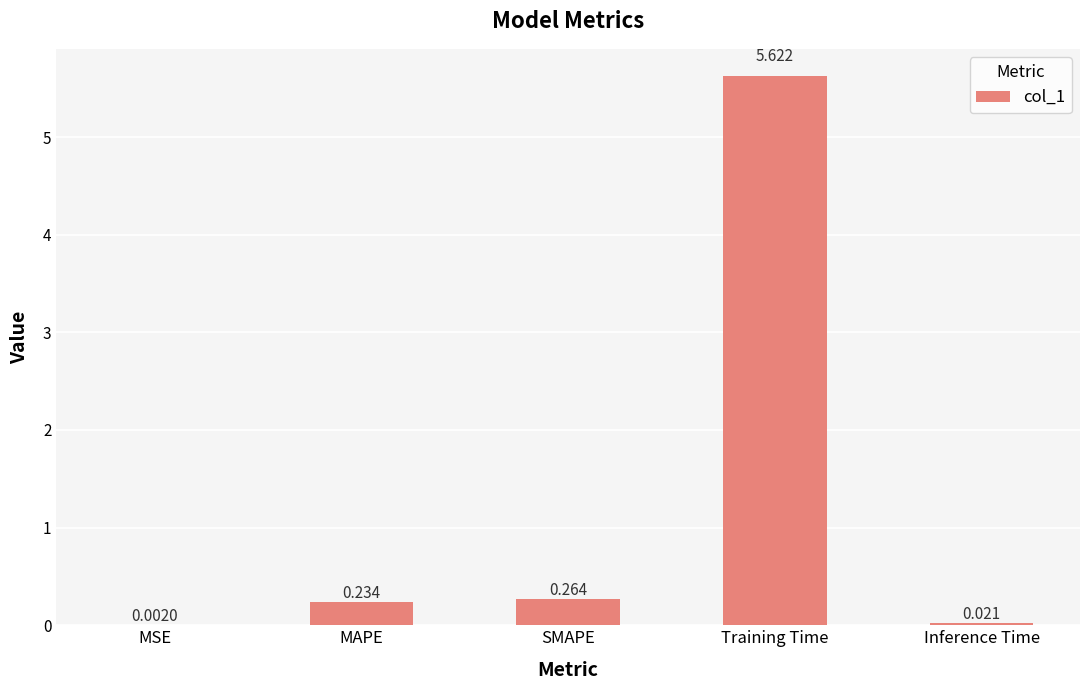

Which has a higher value, SMAPE or MSE?

SMAPE